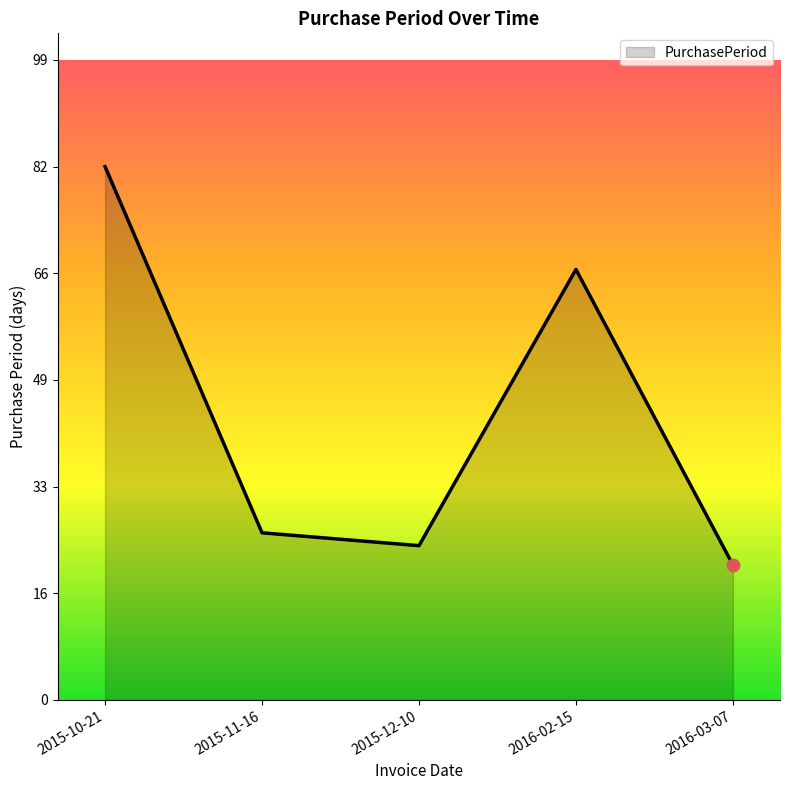

Which has a higher value, 2015-11-16 or 2016-02-15?

2016-02-15